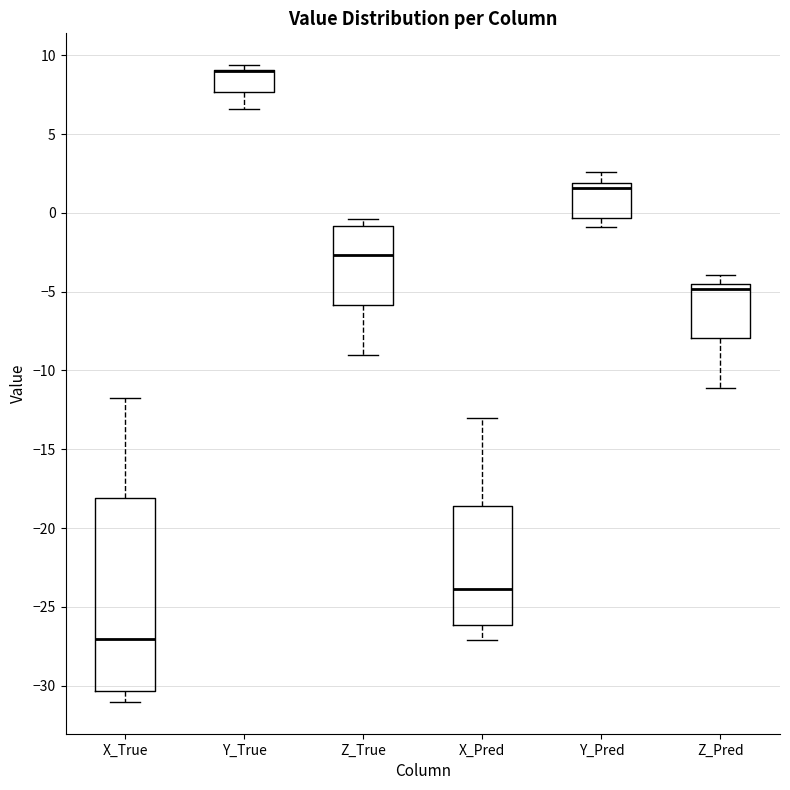

Which box is the tallest, from its lower edge to its upper edge?

X_True